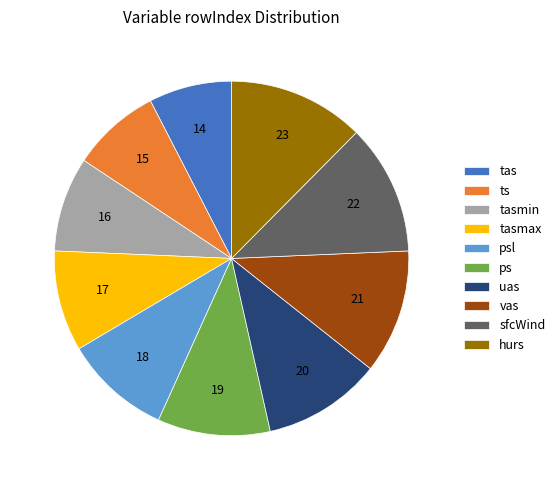

Combined, do tasmax and sfcWind account for over 50%?

No